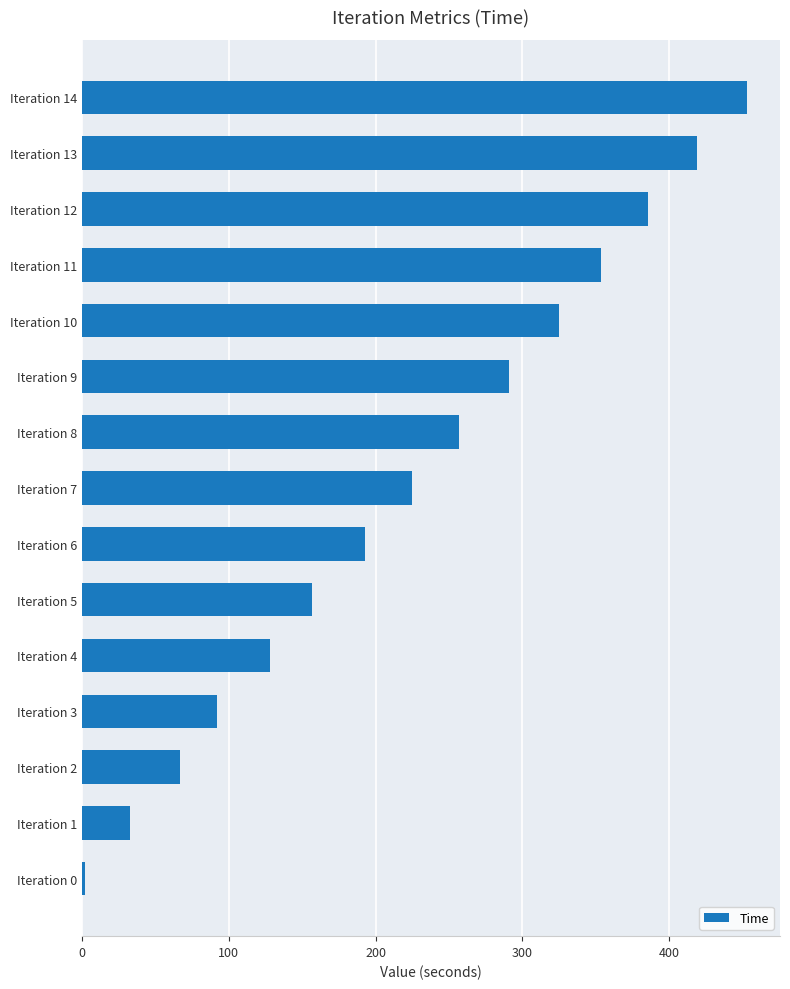

At which label is the value closest to 227?

Iteration 7